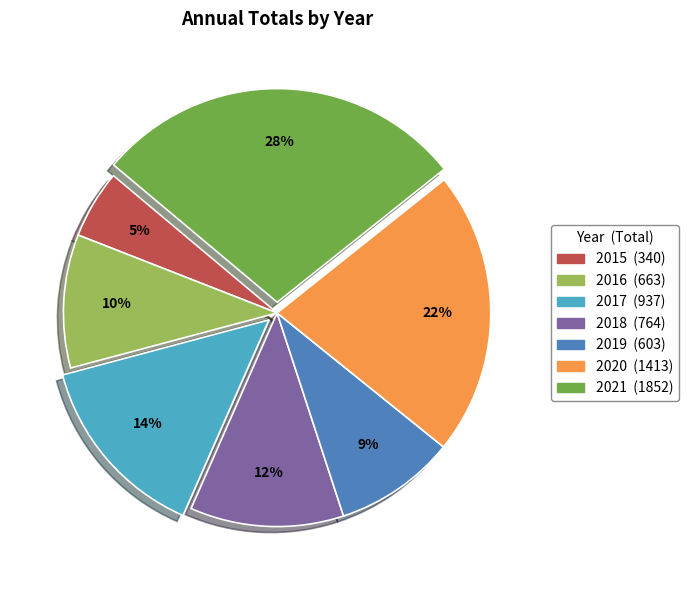

Which slice is the smallest?

2015